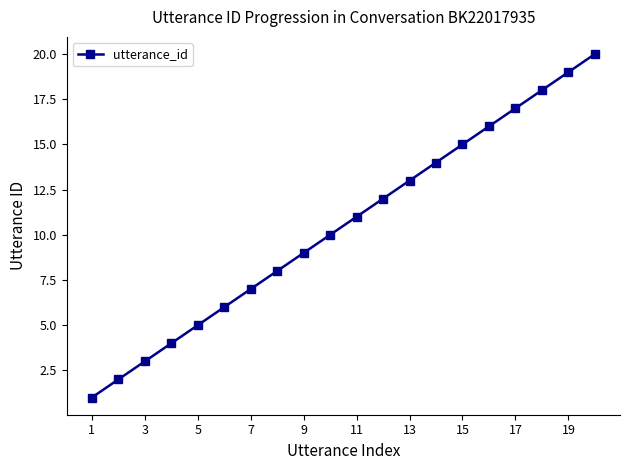

True or false: there are more than 1 points higher than both neighbors.

False